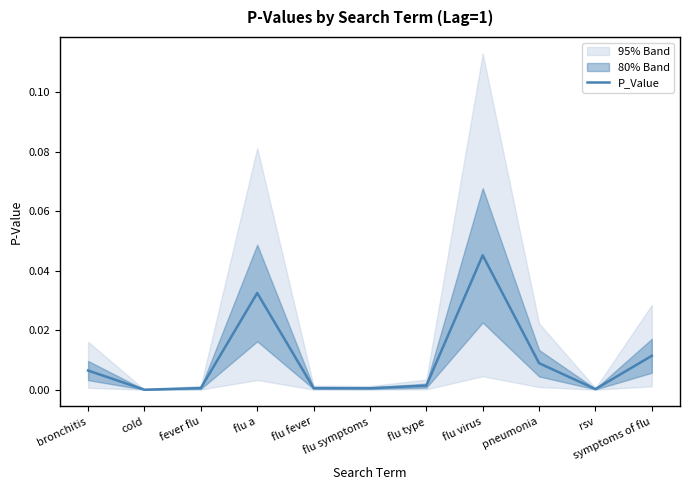

Rank the categories by value from highest to lowest.

flu virus, flu a, symptoms of flu, pneumonia, bronchitis, flu type, flu fever, fever flu, flu symptoms, rsv, cold